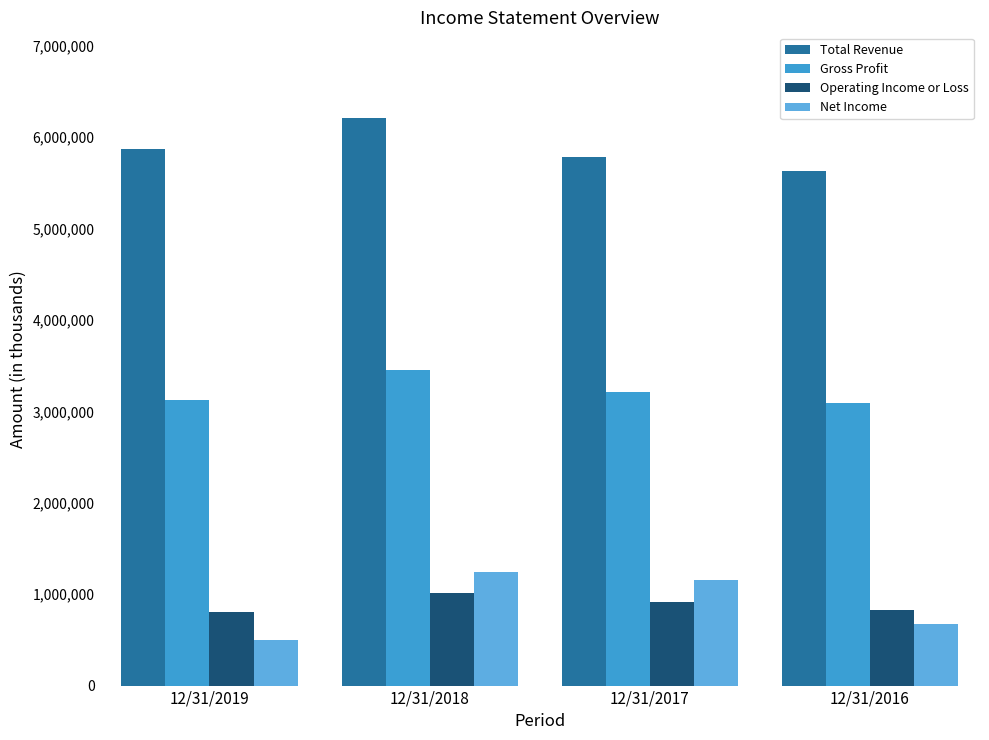

What is the value of the Operating Income or Loss bar at the 2nd from the left?

1008000